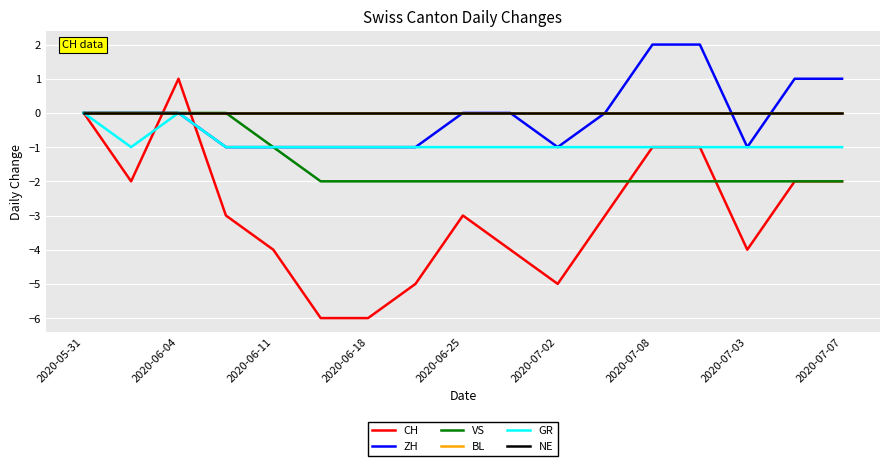

What is the sum of all VS values?

-25